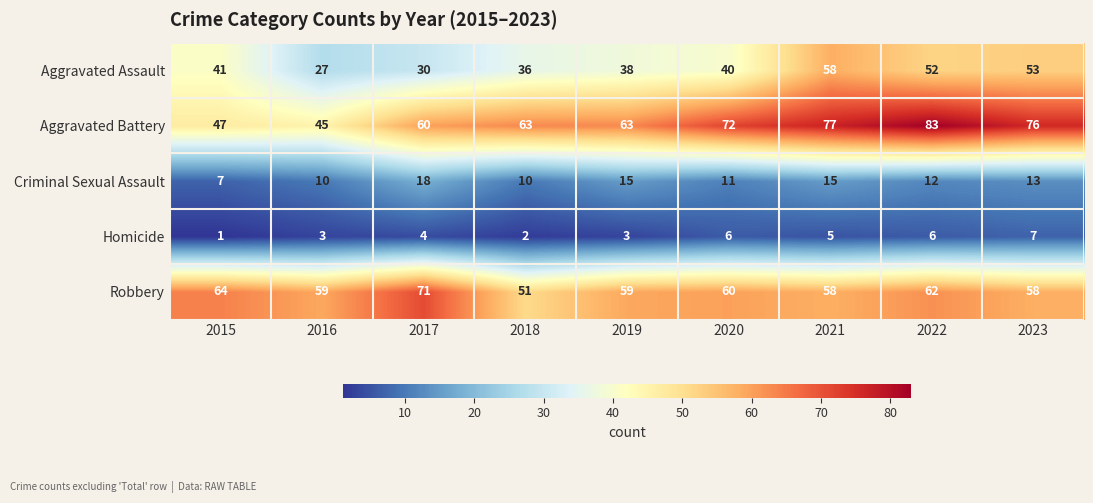

What is the total value across all series at 2019?

178